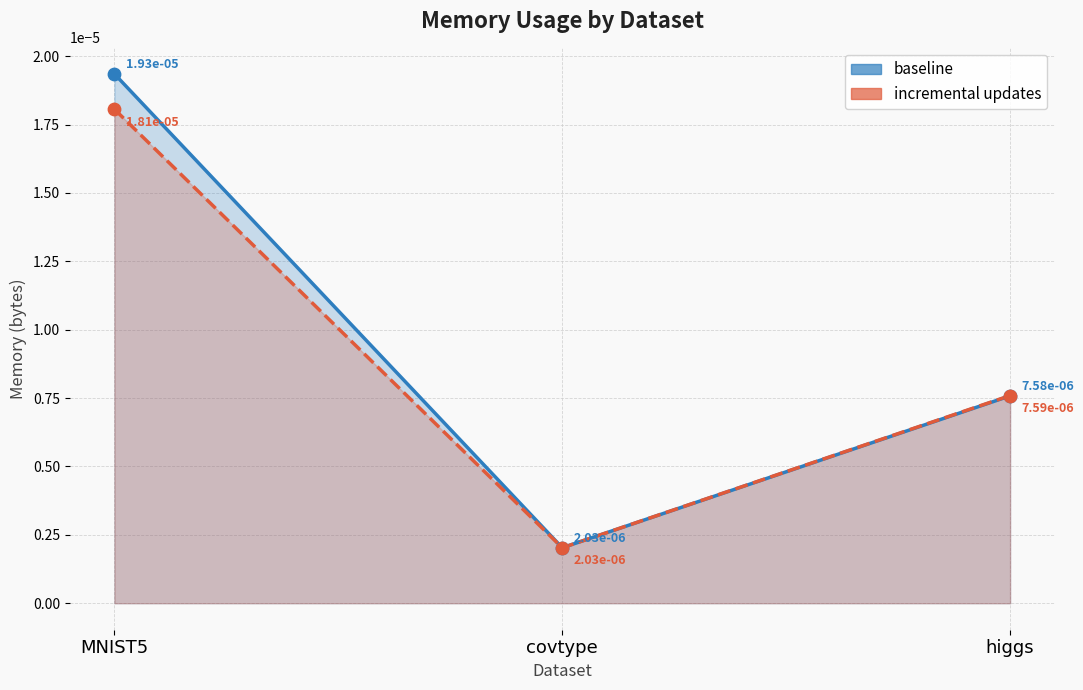

Is the value of incremental updates at higgs greater than the value of baseline at covtype?

Yes